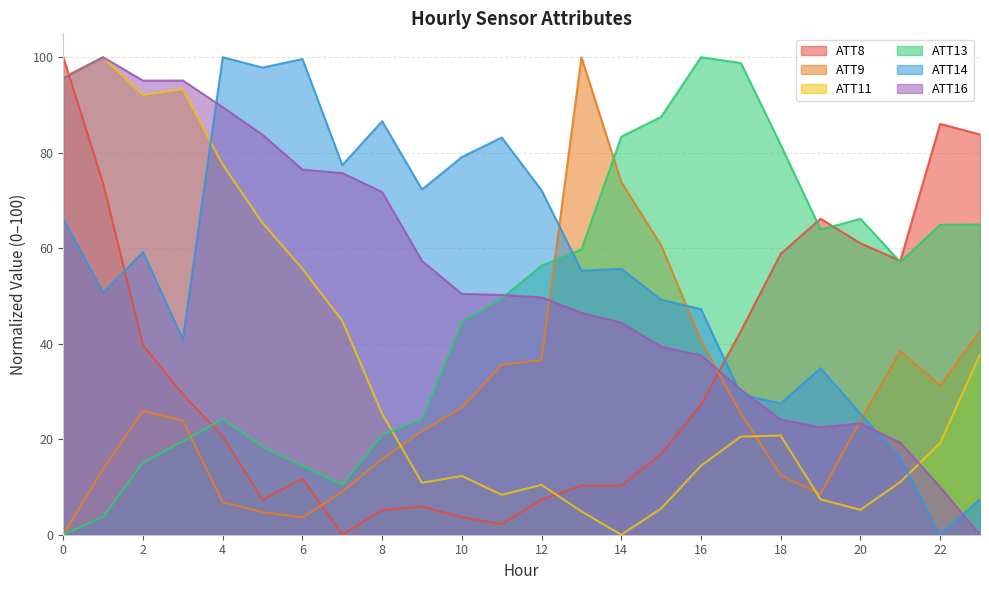

What is the total value across all series at 13?

276.7